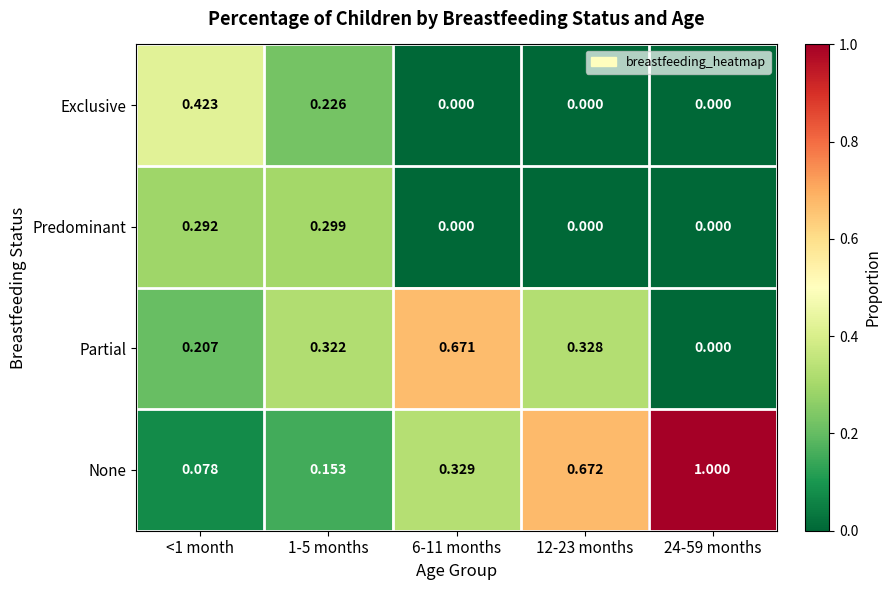

List the series in order of their peak value, highest first.

None, Partial, Exclusive, Predominant